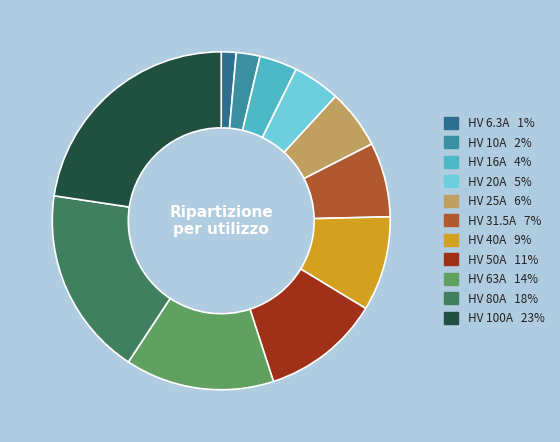

What portion of the pie excludes HV 10A?

97.7%